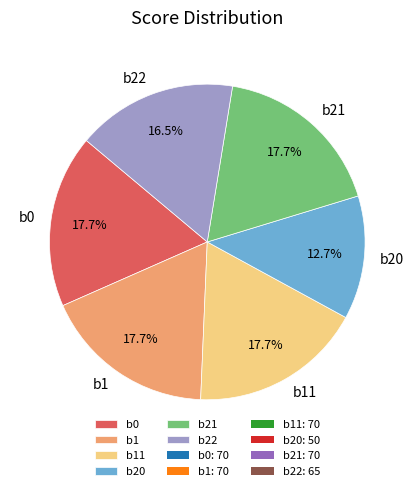

To the nearest percent, what is the combined percentage of b0 and b21?

35%